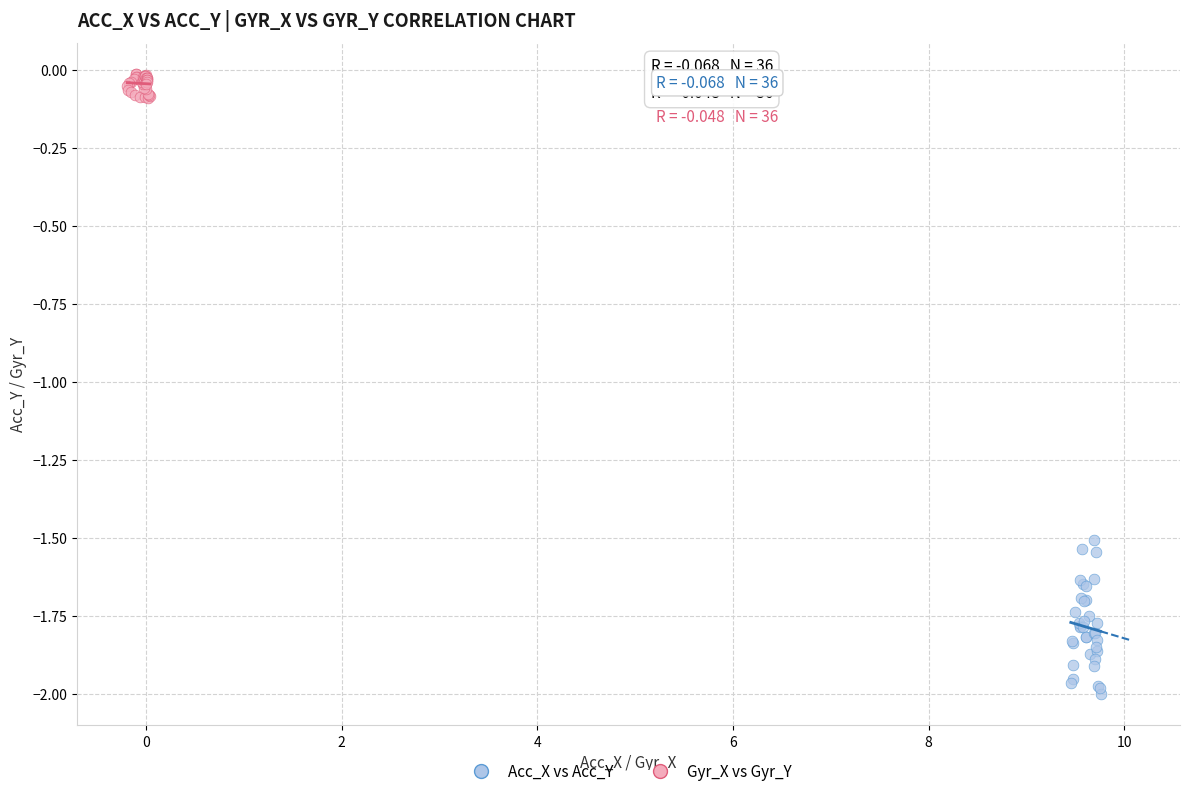

Which series reaches the minimum Y coordinate?

Acc_X vs Acc_Y